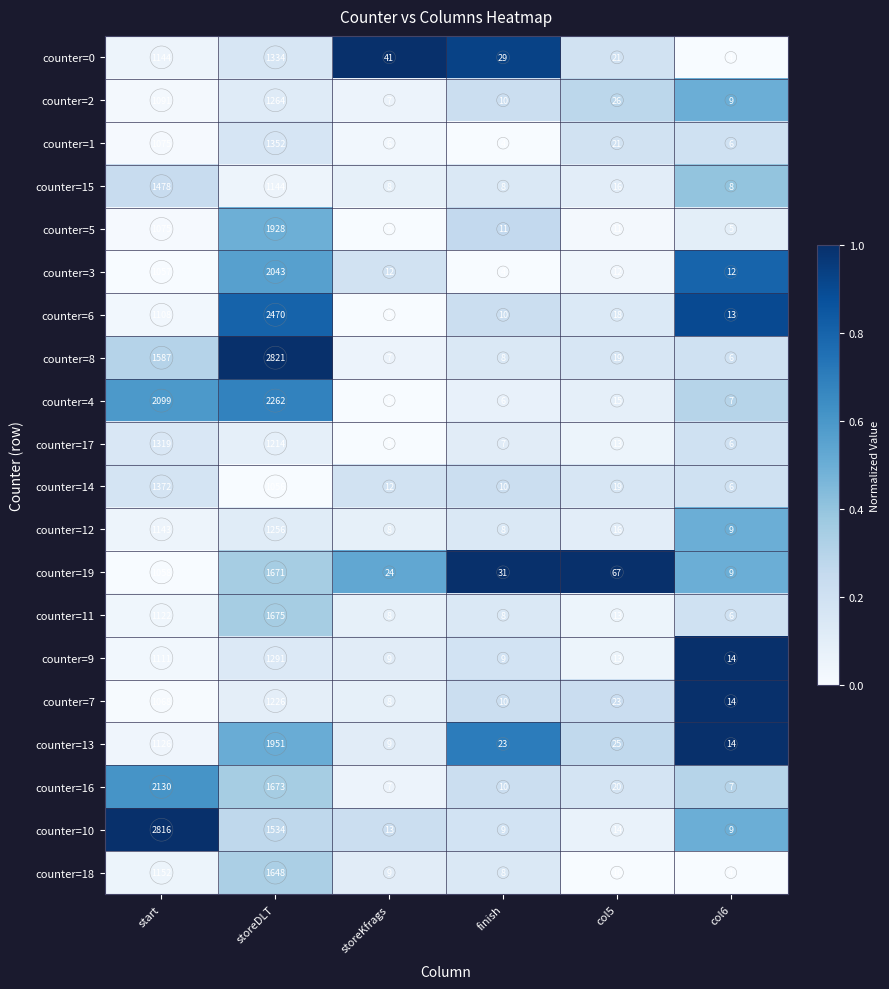

Between storeKfrags and col6, which series saw the biggest shift?

counter=0